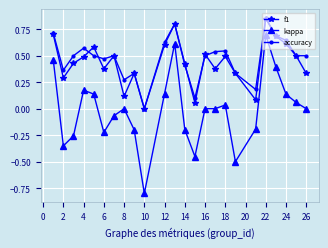

True or false: accuracy and kappa intersect in this chart.

False